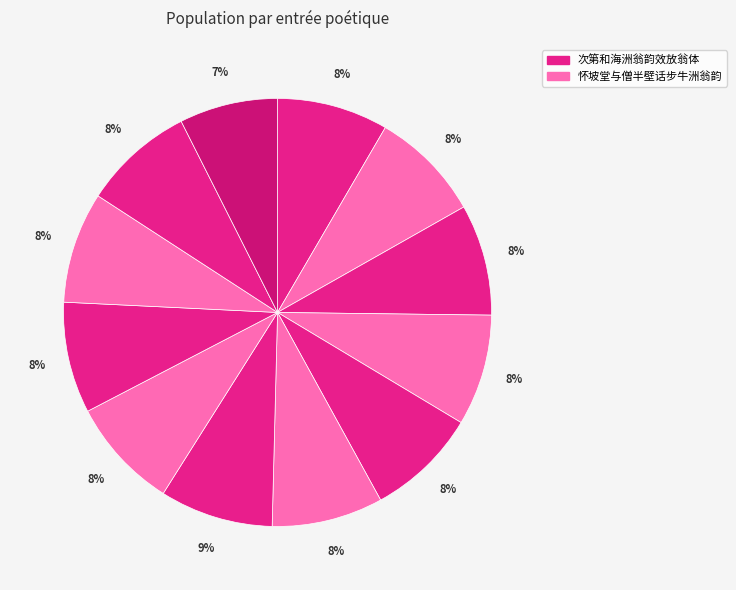

How many segments does this pie chart have?

12